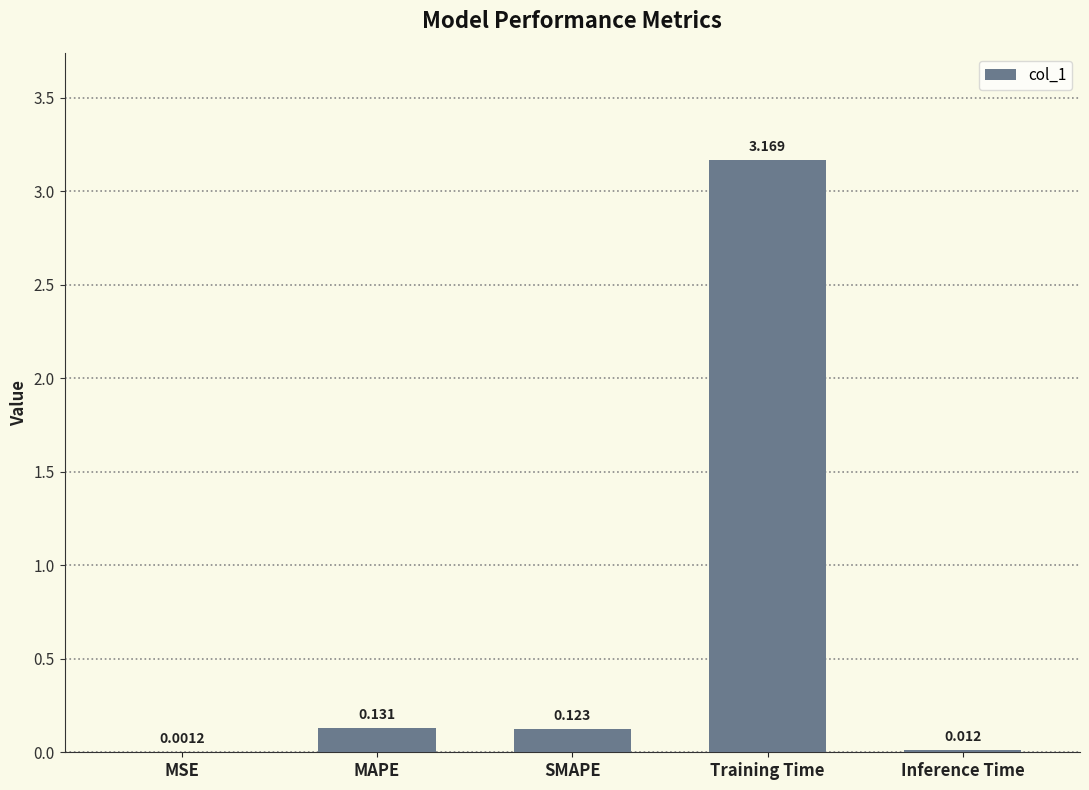

At which category does the chart reach its peak across all series?

Training Time